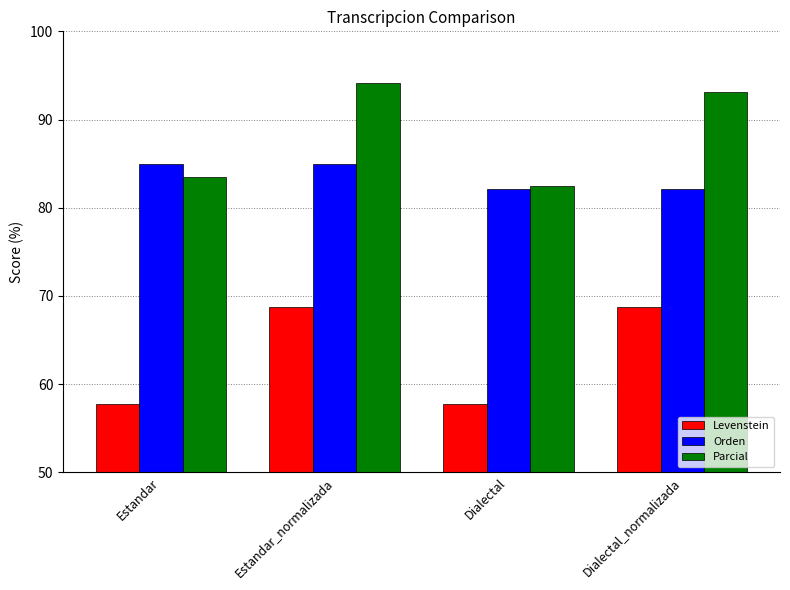

What is the label of the 4th bar from the left?

Dialectal_normalizada